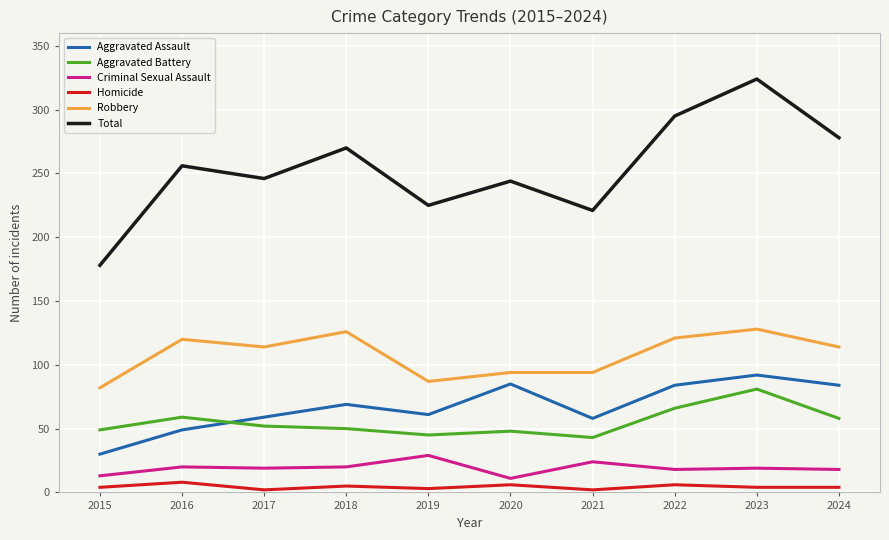

True or false: Total and Homicide intersect in this chart.

False